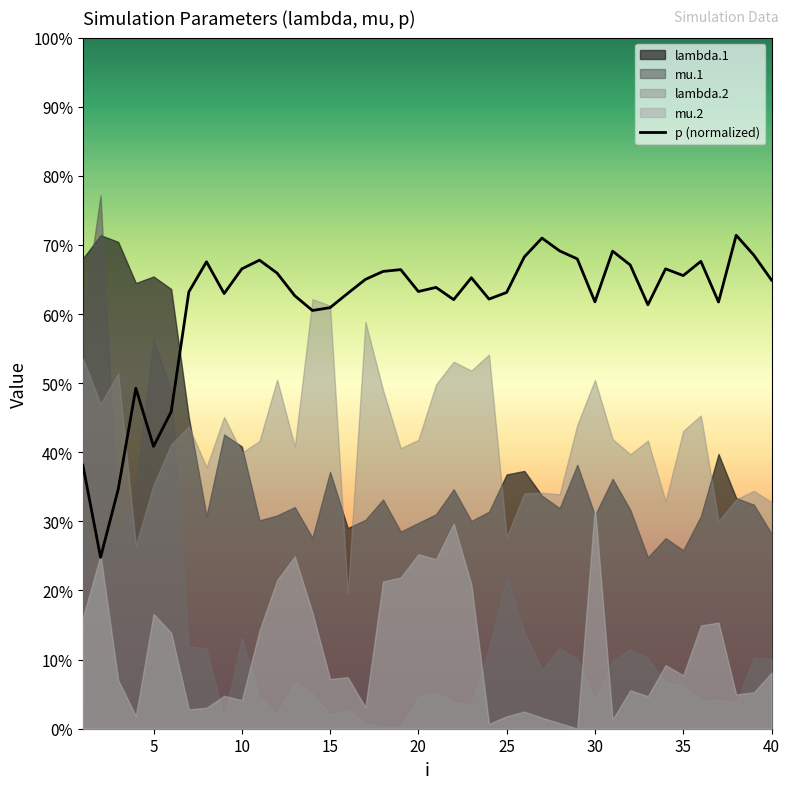

What is the sum of all values?

245.4